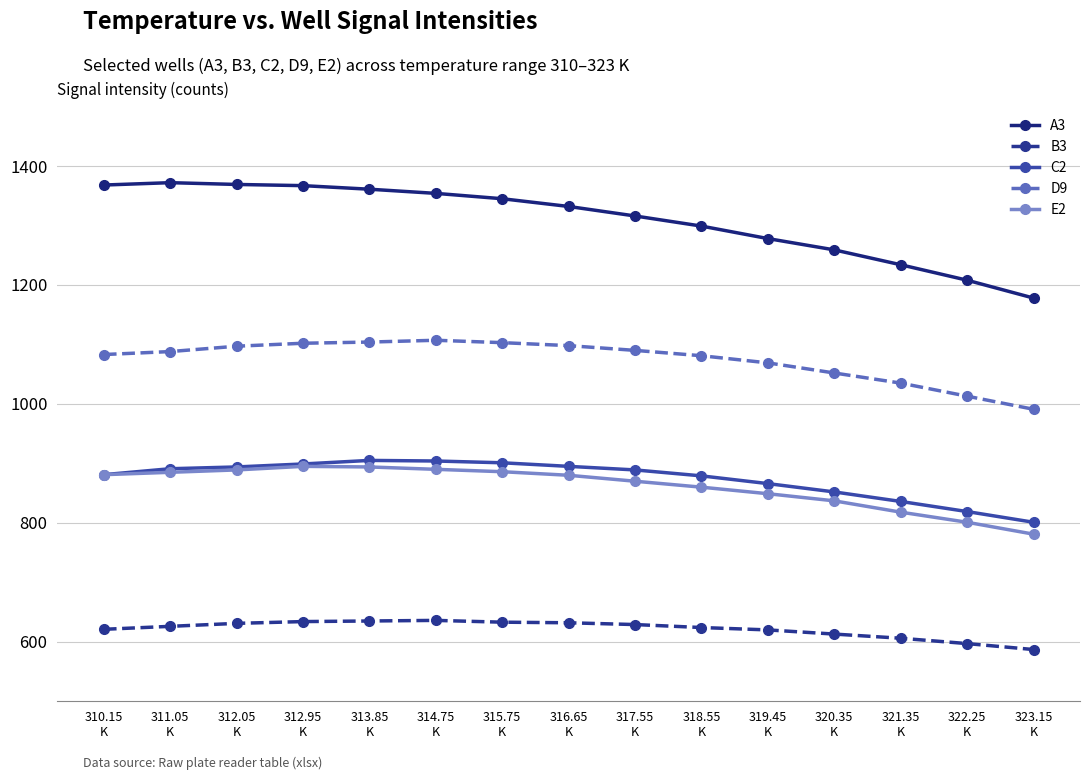

What is the difference between the D9 values at 310.15
K and 312.95
K?

19